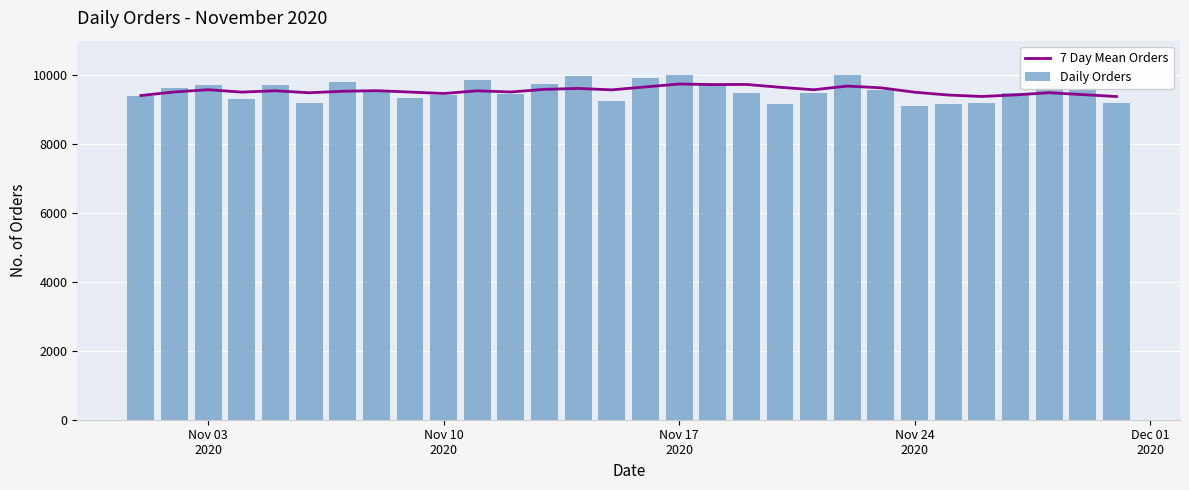

What are all the series names shown in the legend?

7 Day Mean Orders, Daily Orders